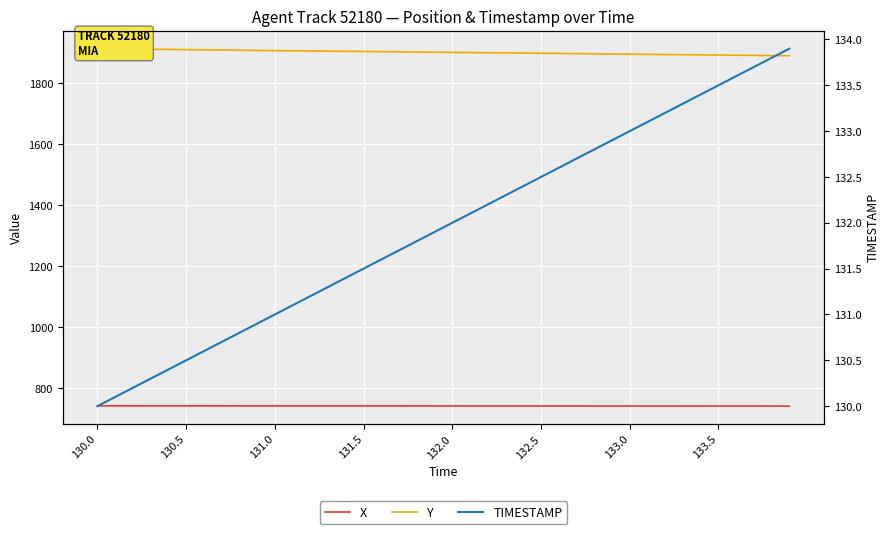

Which series has the largest total across all categories?

Y